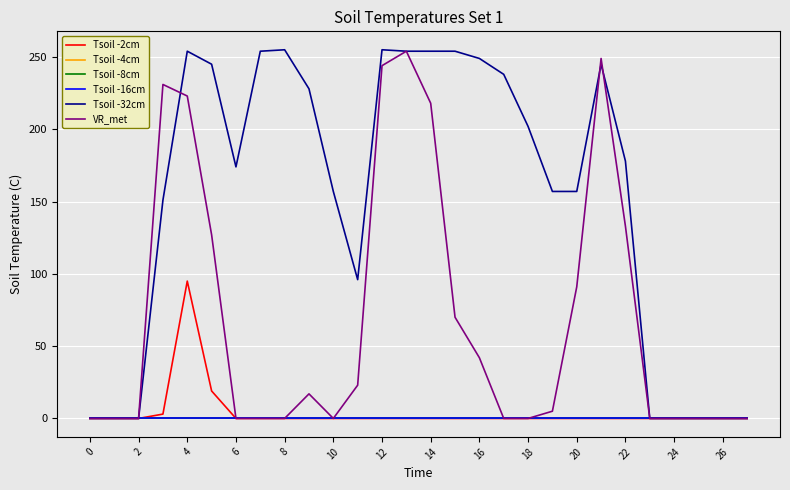

What is the difference between the maximum and second lowest values in the Tsoil -32cm series?

255